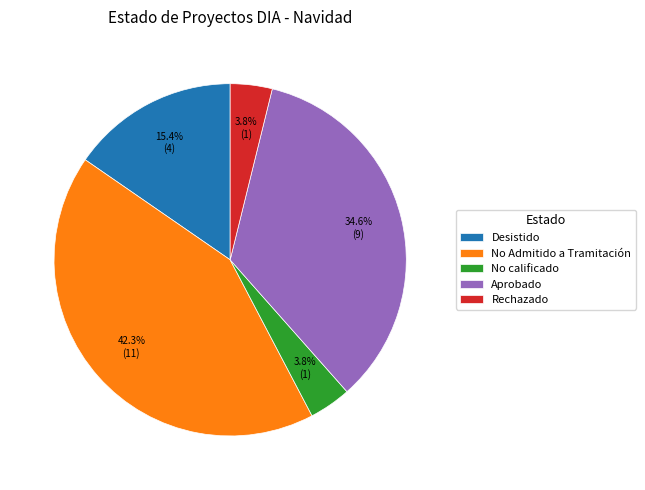

To the nearest percent, what is the difference between the Desistido and No calificado slice percentages?

12%